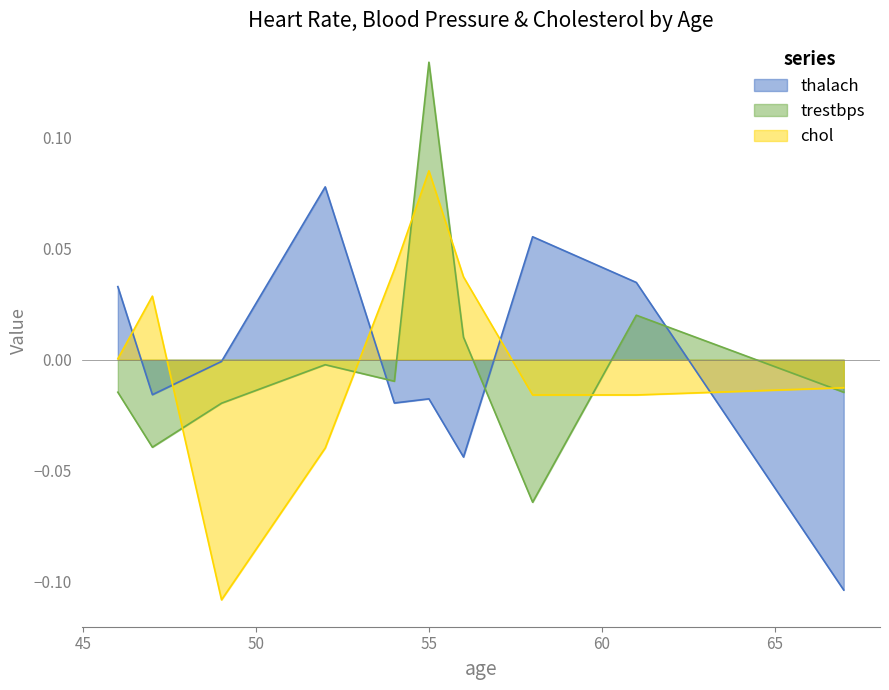

How many lines are shown in the chart?

3